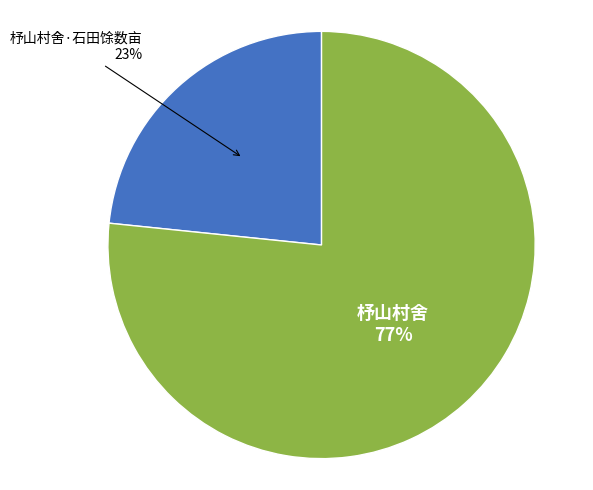

Is there any slice that represents more than half of the pie?

Yes